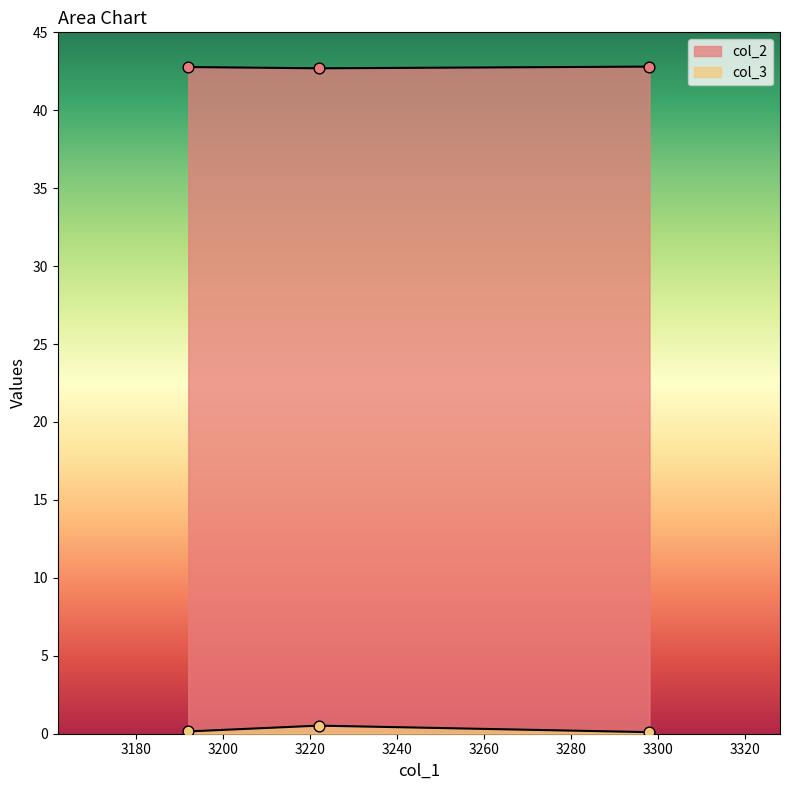

Is the value of col_2 at 3192 greater than the value of col_3 at 3192?

Yes